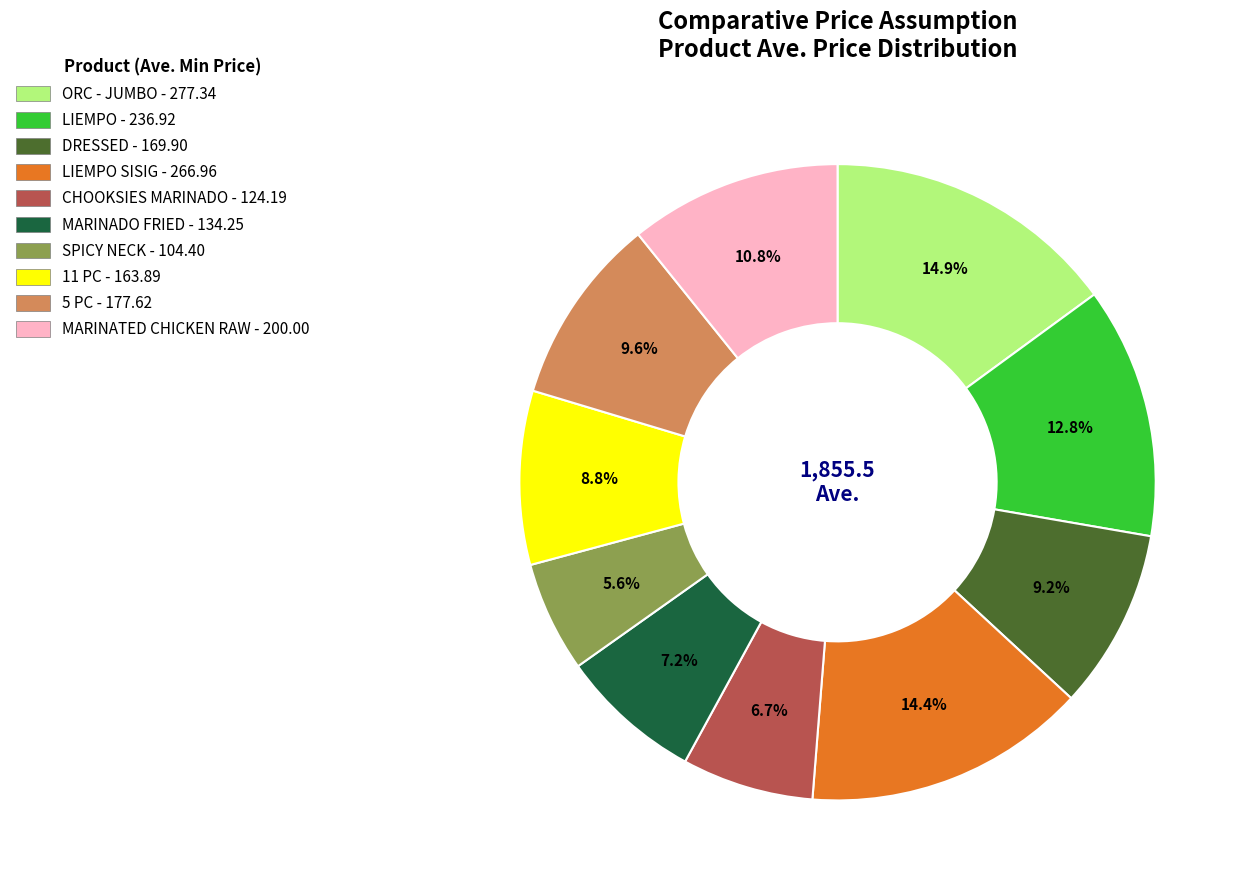

Is there a majority slice in this chart?

No